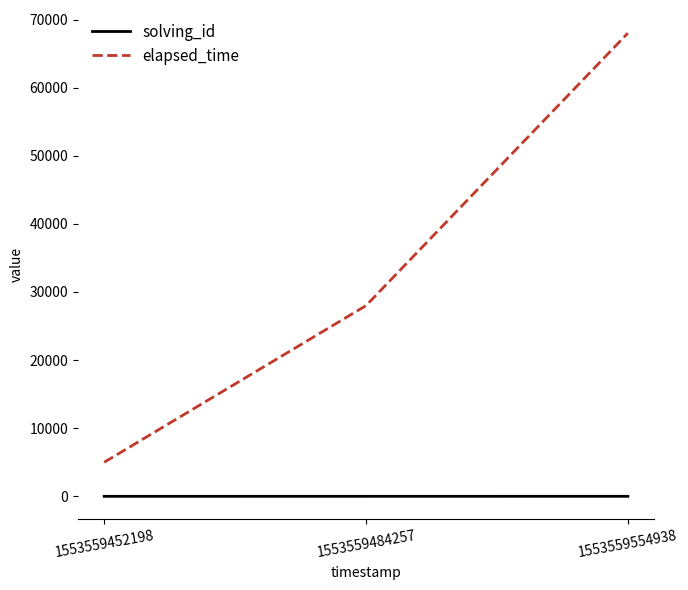

Which category has the highest value across all series?

1553559554938